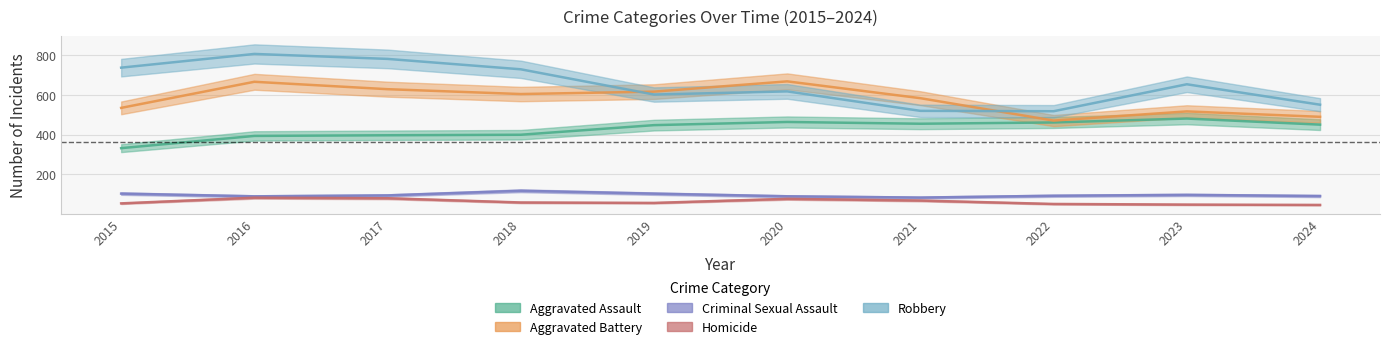

What is the sum of the Aggravated Assault values at 2021 and 2020?

917.1